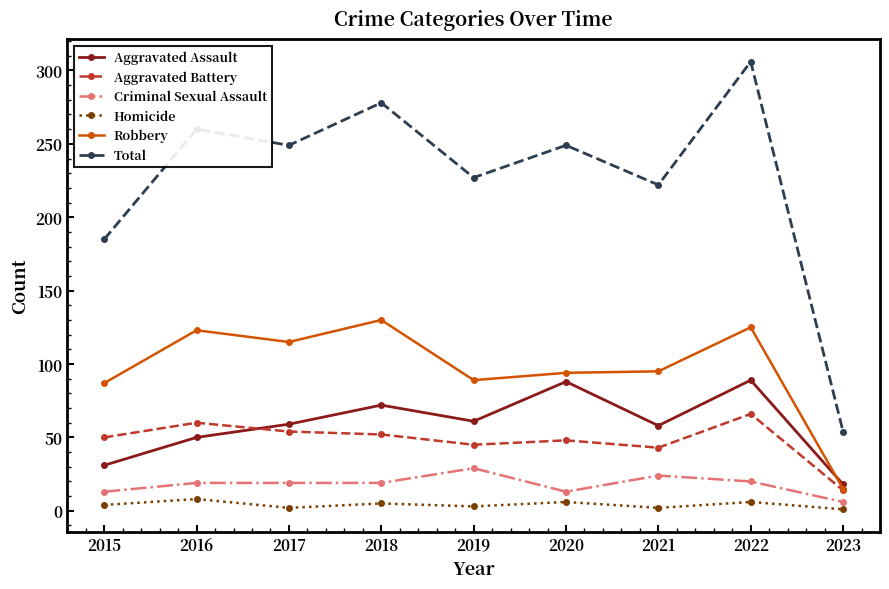

Rank the series at 2022 from lowest to highest value.

Homicide, Criminal Sexual Assault, Aggravated Battery, Aggravated Assault, Robbery, Total